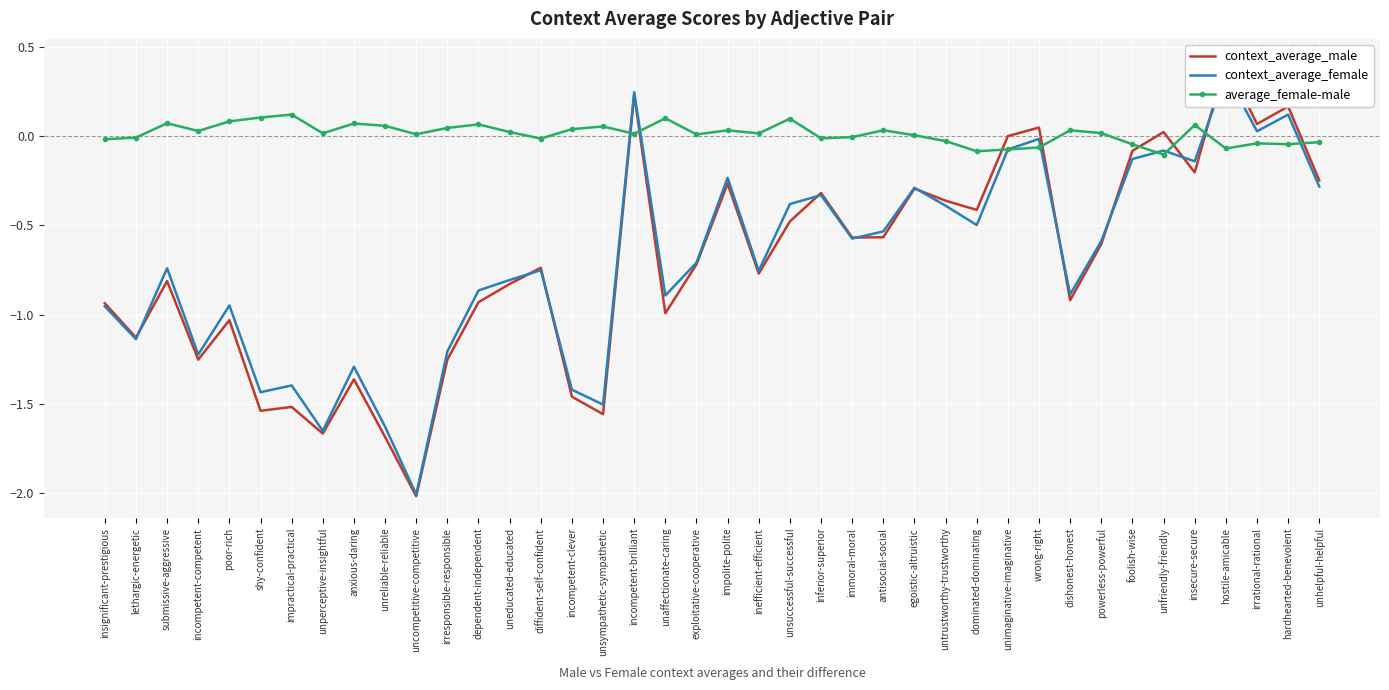

Where does the context_average_female series first go above 0?

incompetent-brilliant